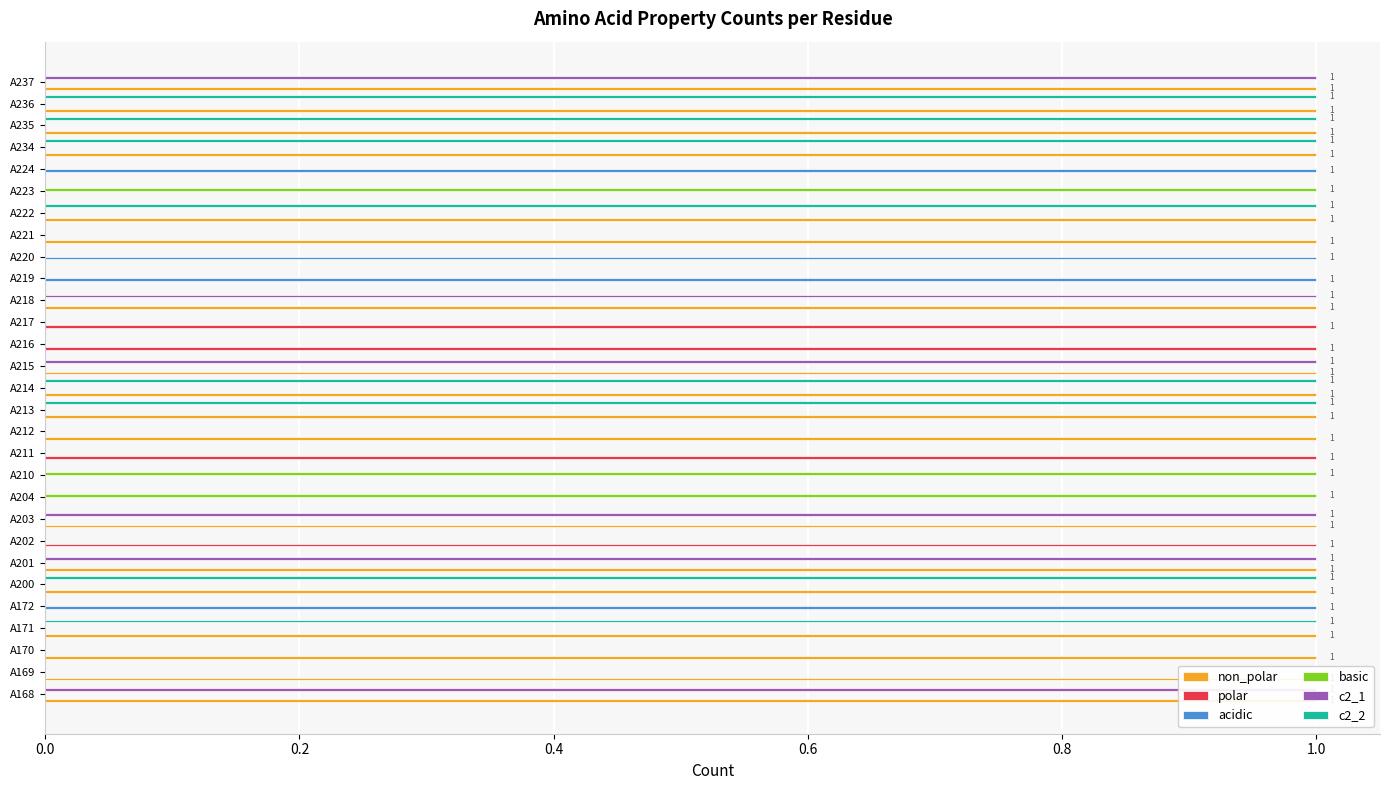

How many categories are shown in the chart?

29